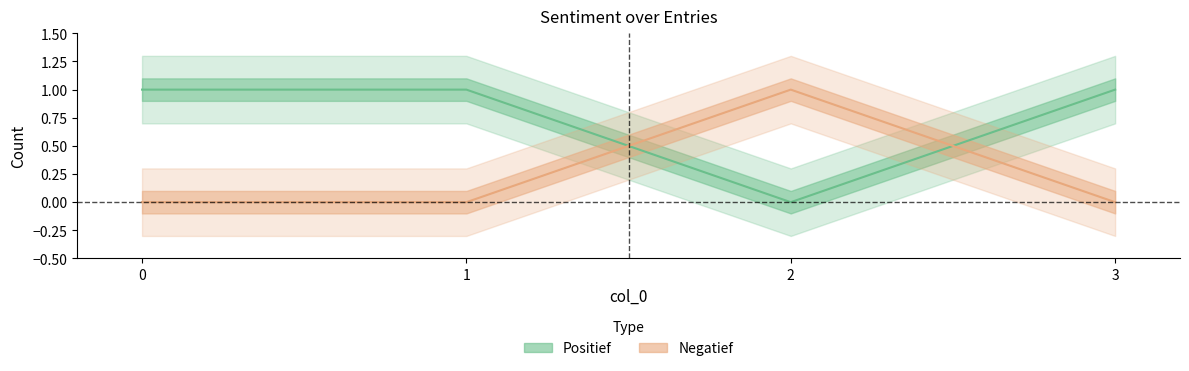

Is it true that Negatief equals 0 at 3?

True